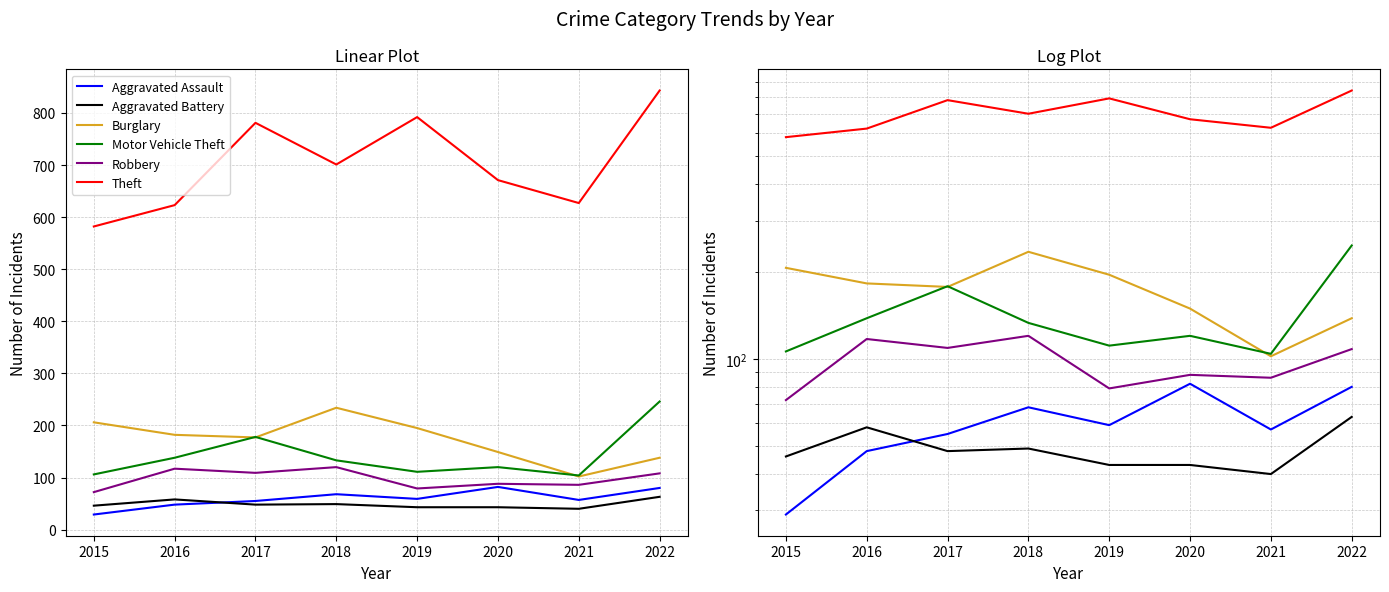

The Burglary series shows 41 at 2021. True or false?

False